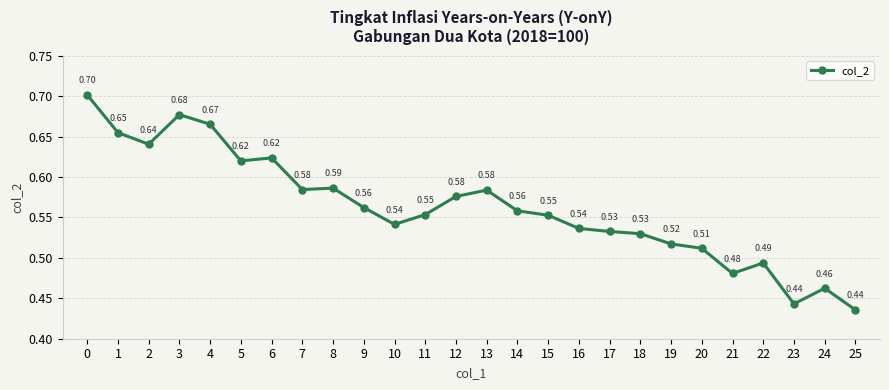

Between 23 and 2, which is larger?

2